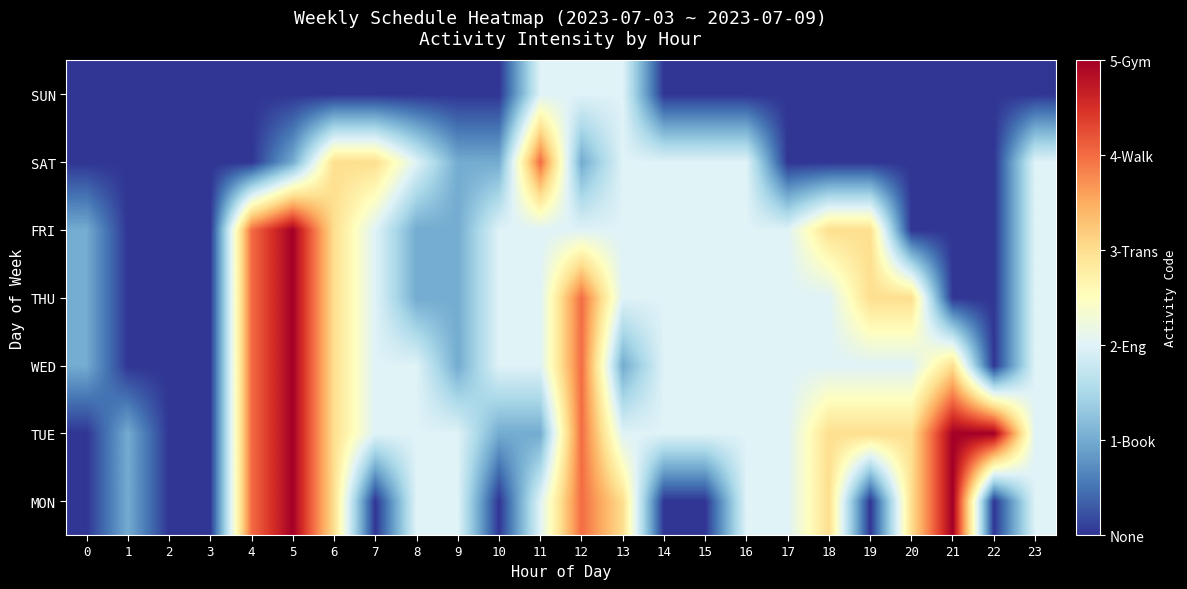

What is the spread (max minus min) of values at 17?

2